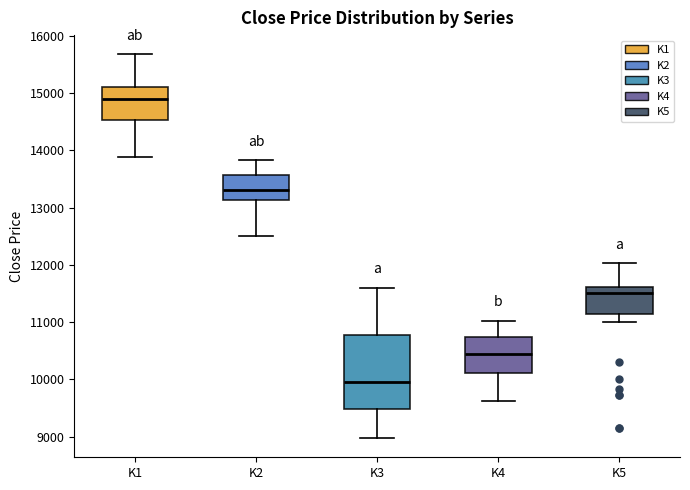

Reading left to right, read every box against the y-axis: the position of its median line, the range the box covers, and the ends of its whiskers. The values are not printed on the chart, so give them approximately, as read against the axis.

K1: median 14900, box 14500 to 15100, whiskers 13900 to 15700
K2: median 13300, box 13100 to 13600, whiskers 12500 to 13800
K3: median 10000, box 9500 to 10800, whiskers 9000 to 11600
K4: median 10400, box 10100 to 10700, whiskers 9600 to 11000
K5: median 11500, box 11100 to 11600, whiskers 11000 to 12000